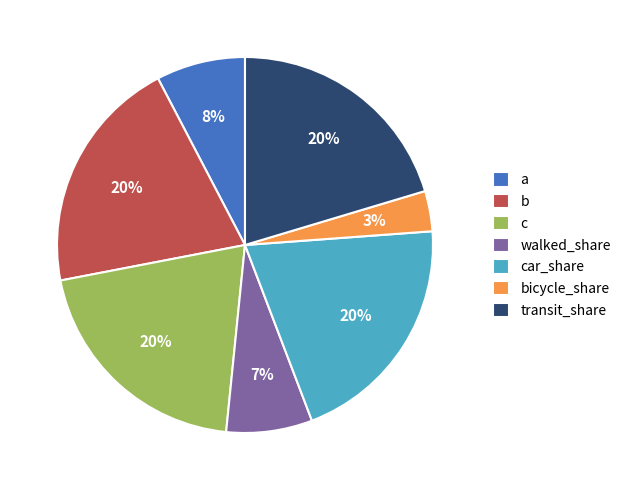

Is it true that walked_share is 1% of the pie?

False